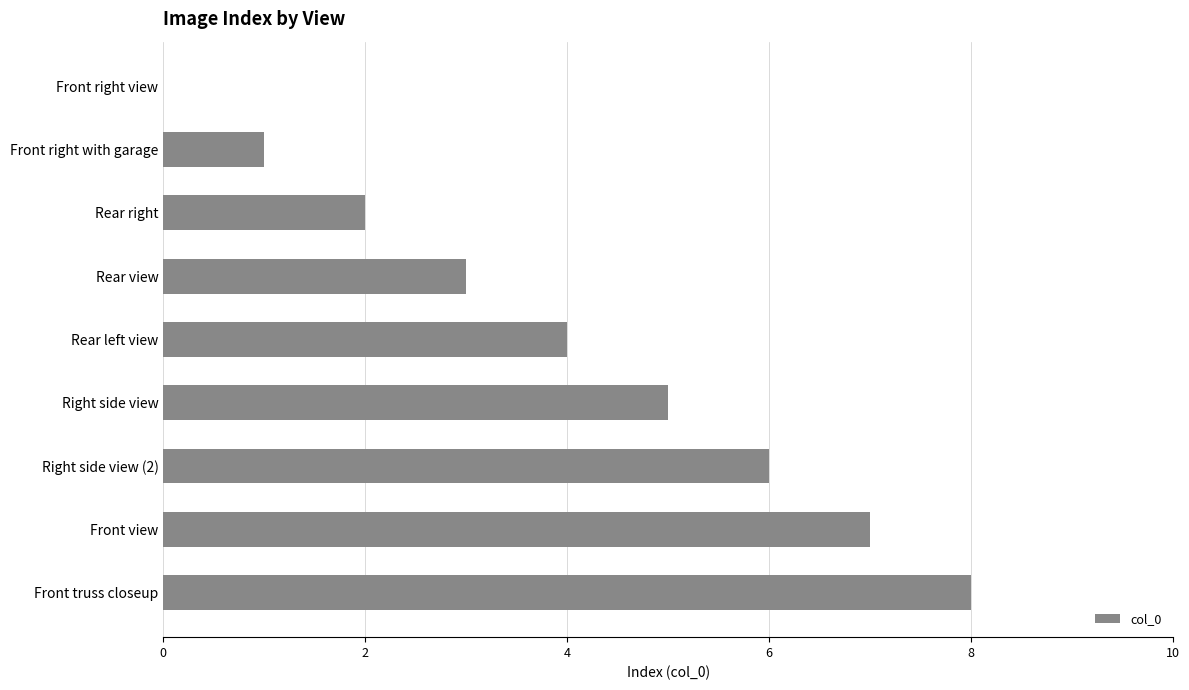

Is it true that the value at Front truss closeup is 14?

False